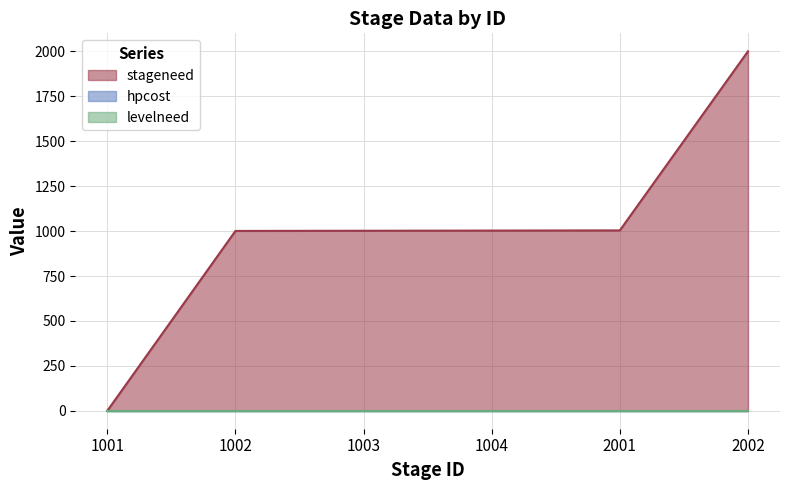

At which label does hpcost reach its peak?

1001